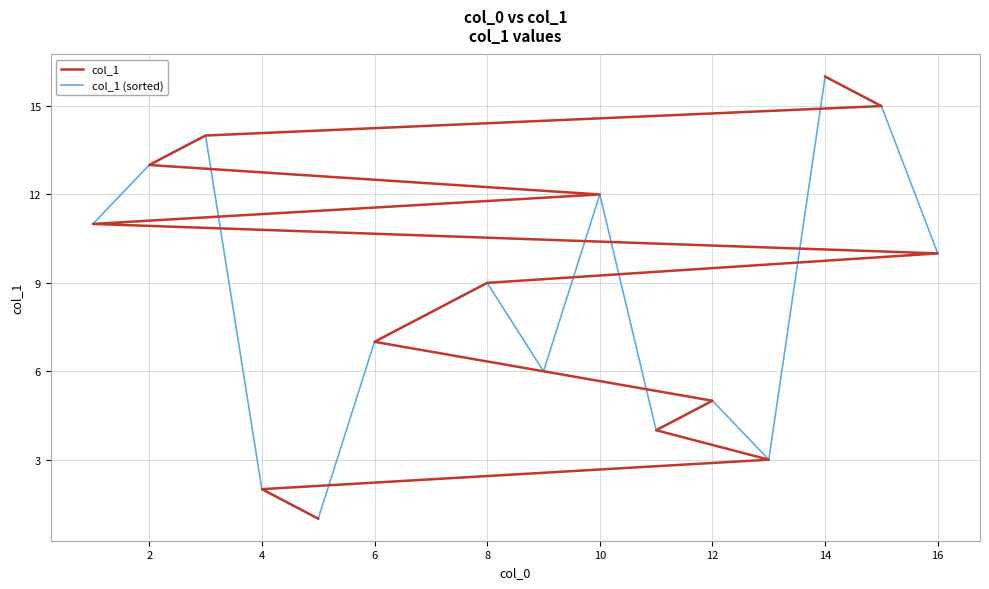

Which series has the largest total across all categories?

col_1